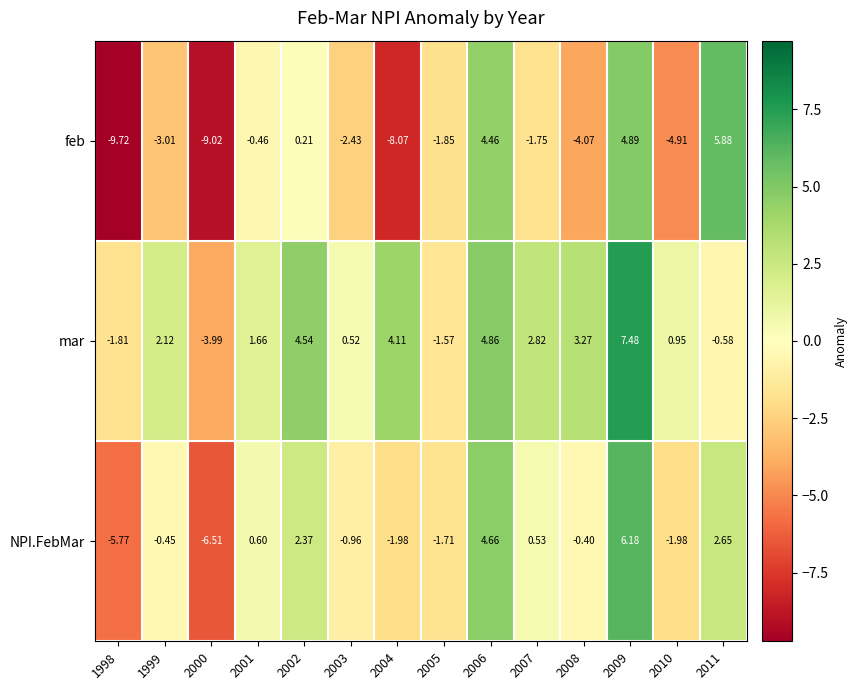

How many data points in feb are above -1?

5